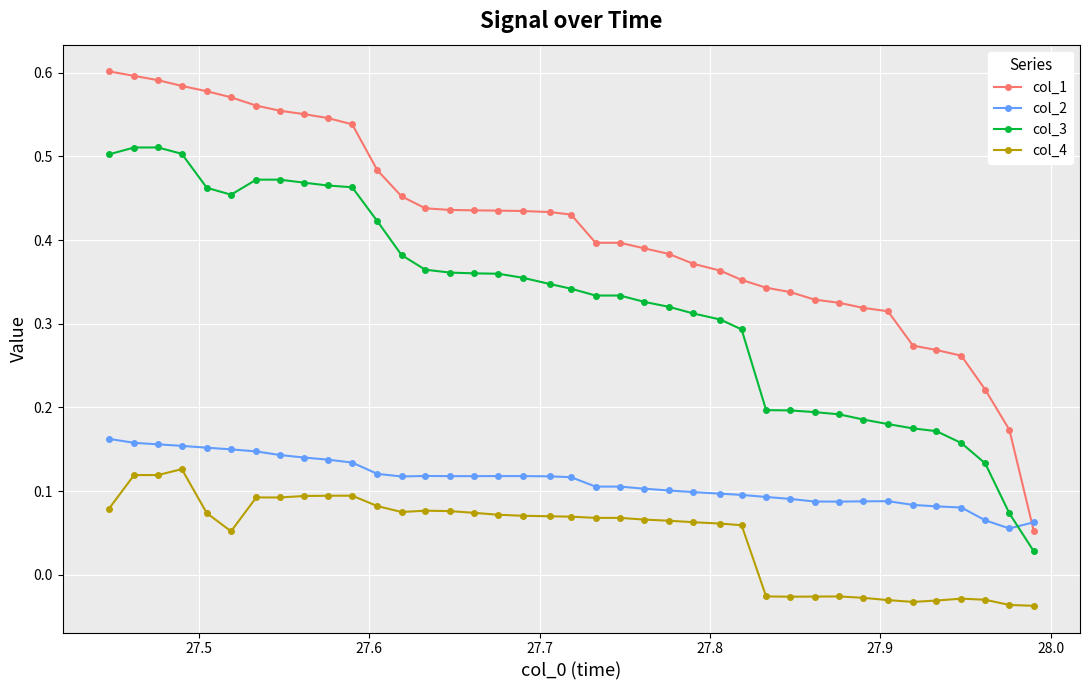

What are all the series names shown in the legend?

col_1, col_2, col_3, col_4